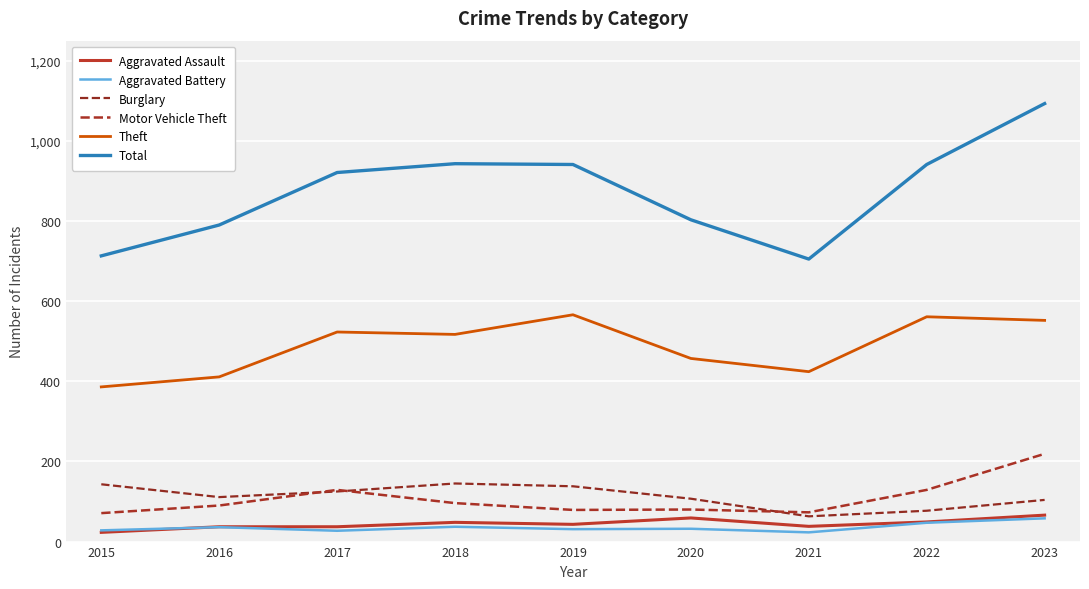

What is the lowest value of the Total series?

705